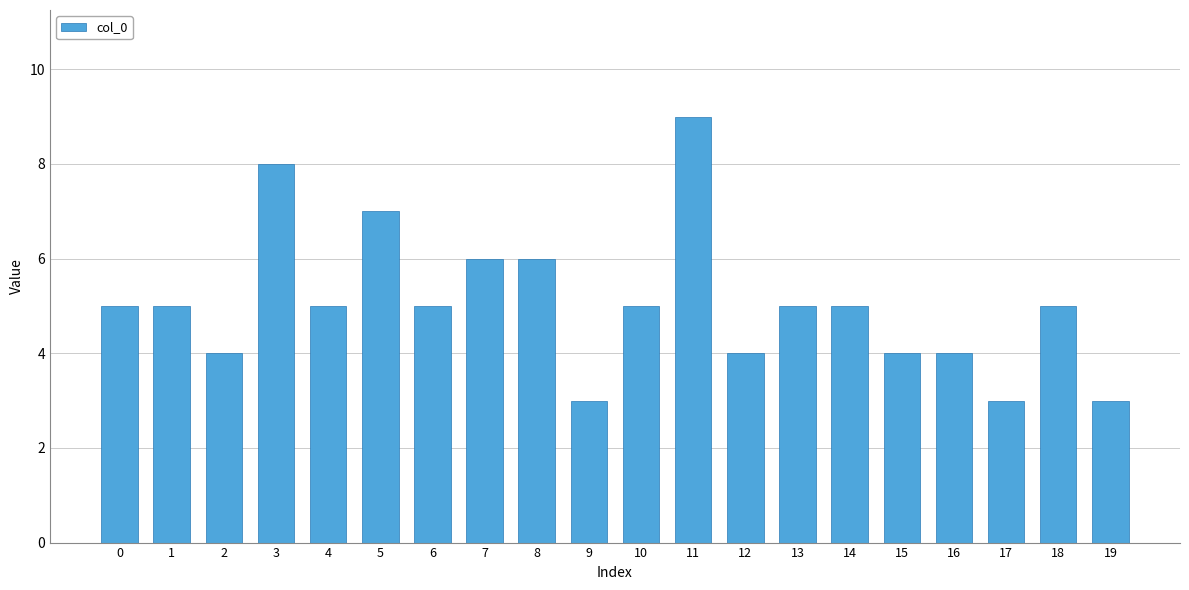

Read the value at 8.

6